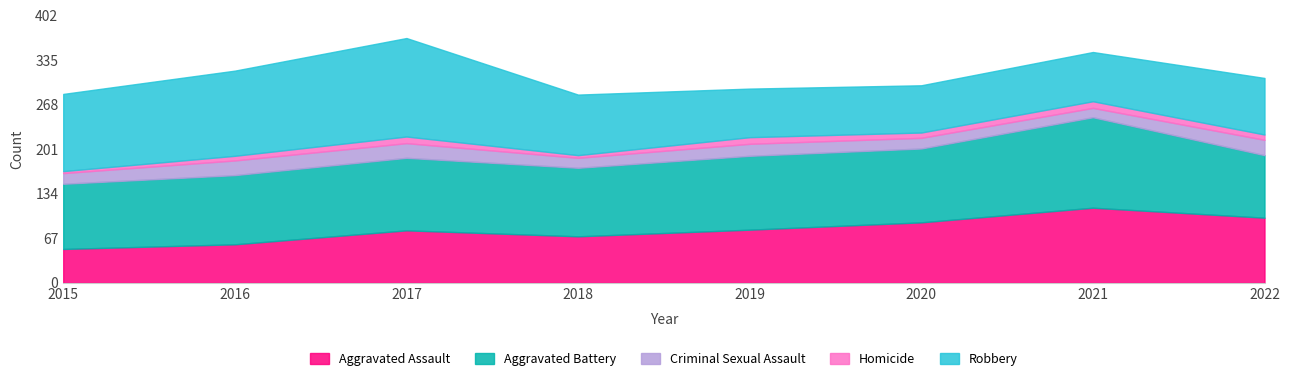

Which category has the lowest value across all series?

2015